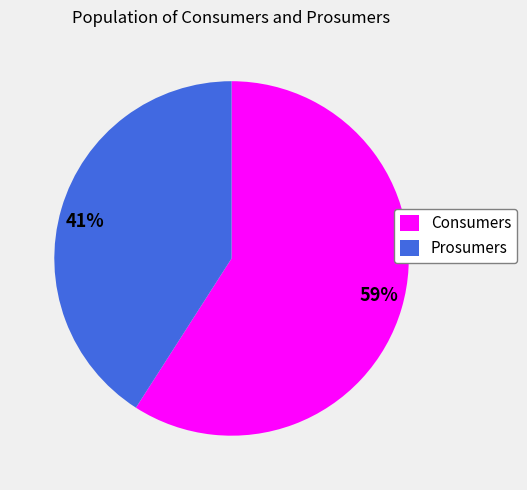

Count the number of slices in the pie.

2